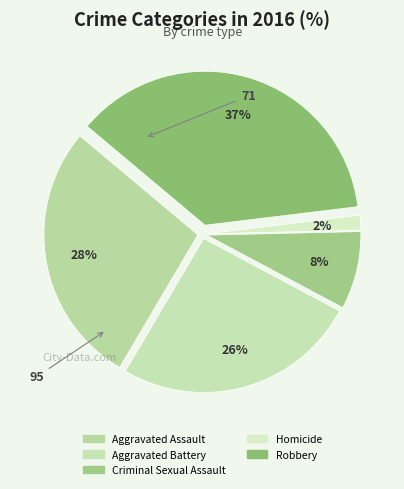

Which has a higher value, Homicide or Aggravated Assault?

Aggravated Assault